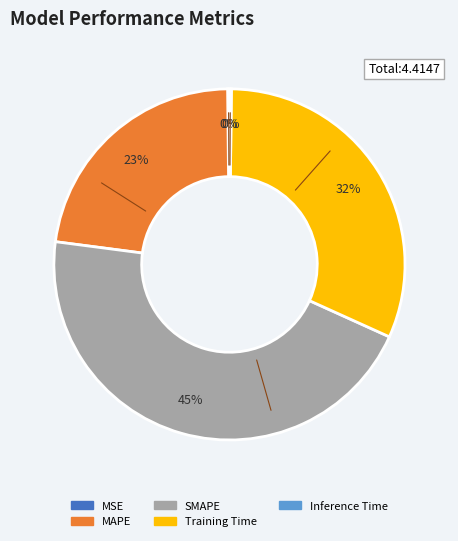

Is there any slice that represents more than half of the pie?

No